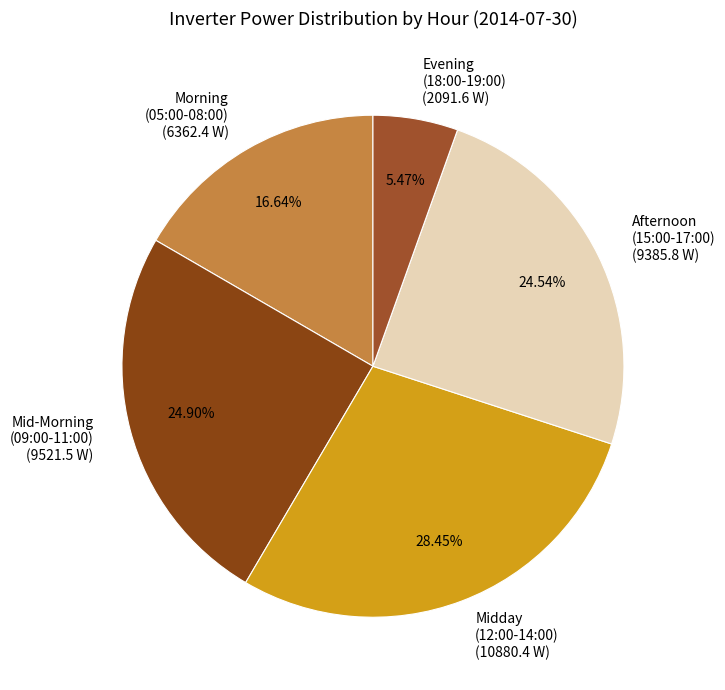

Between Afternoon (15:00-17:00) (9385.8 W) and Midday (12:00-14:00) (10880.4 W), which is larger?

Midday (12:00-14:00) (10880.4 W)